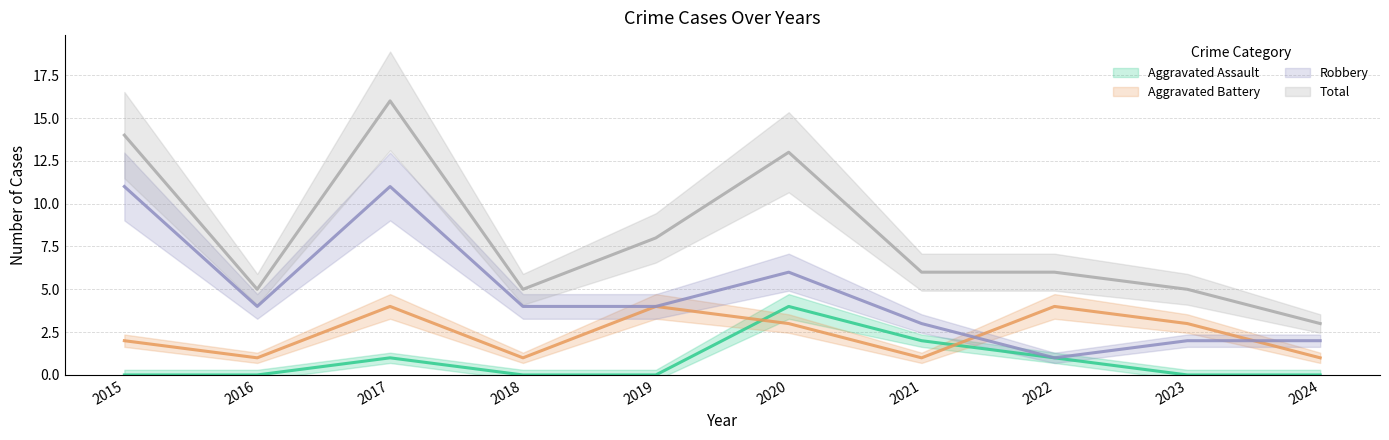

What is the total value across all series at 2017?

32